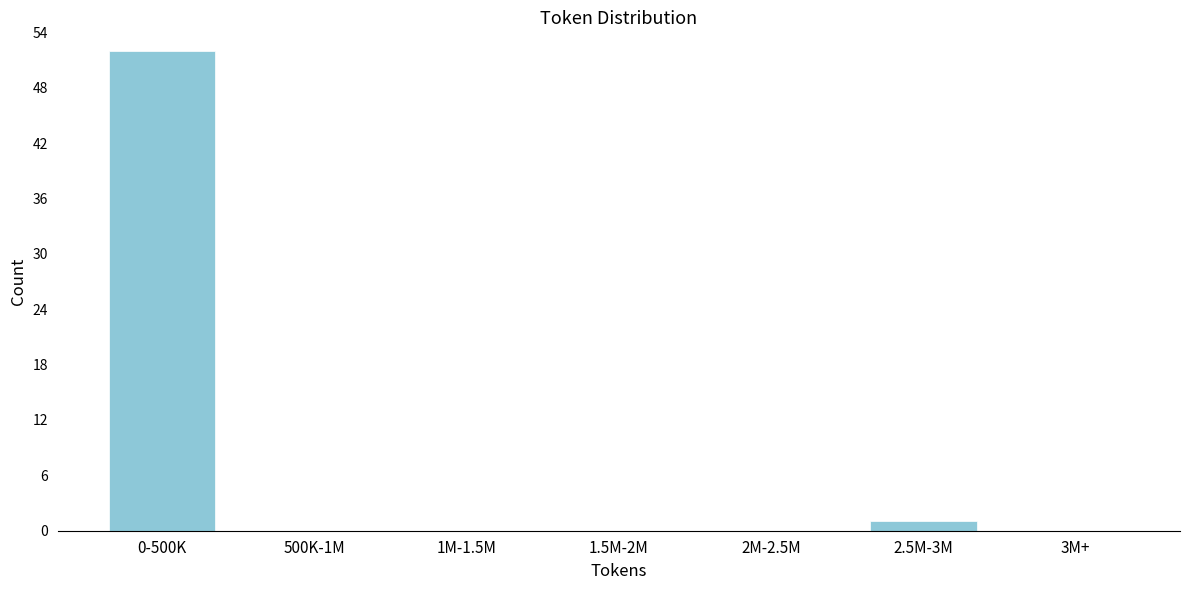

Reading left to right, transcribe all the data shown in this chart.

0-500K=52	500K-1M=0	1M-1.5M=0	1.5M-2M=0	2M-2.5M=0	2.5M-3M=1	3M+=0